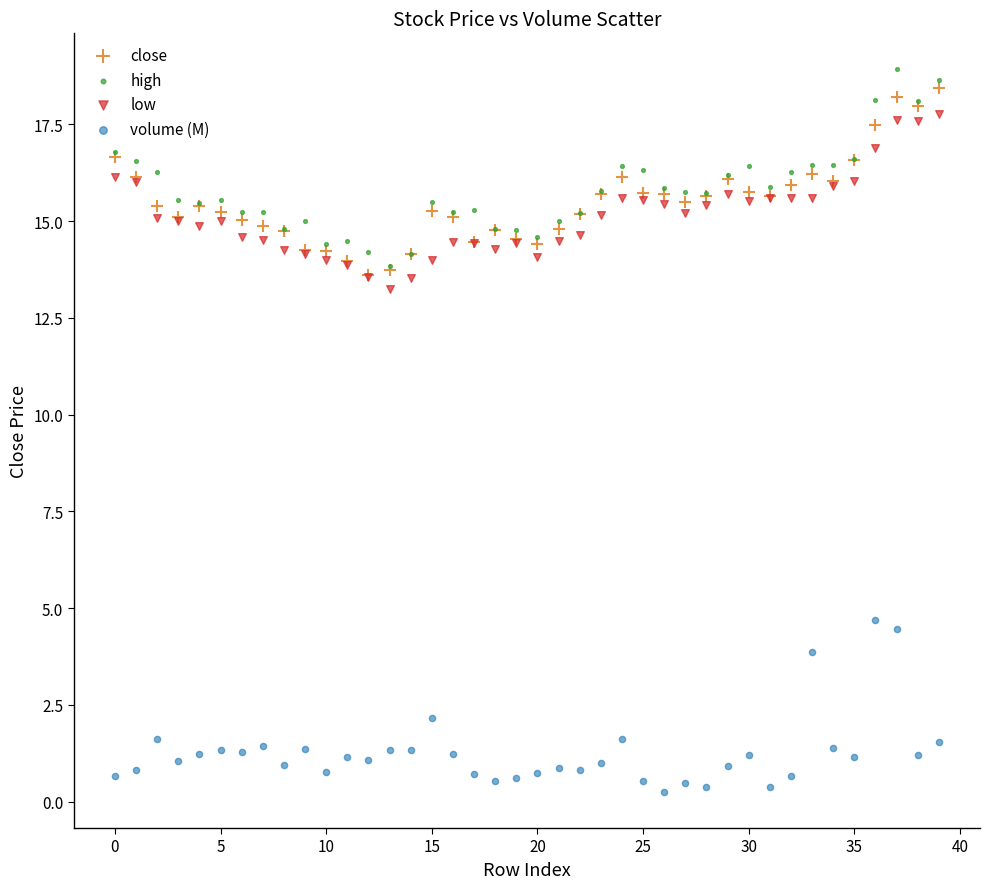

Which series has the largest Y range (max minus min)?

high